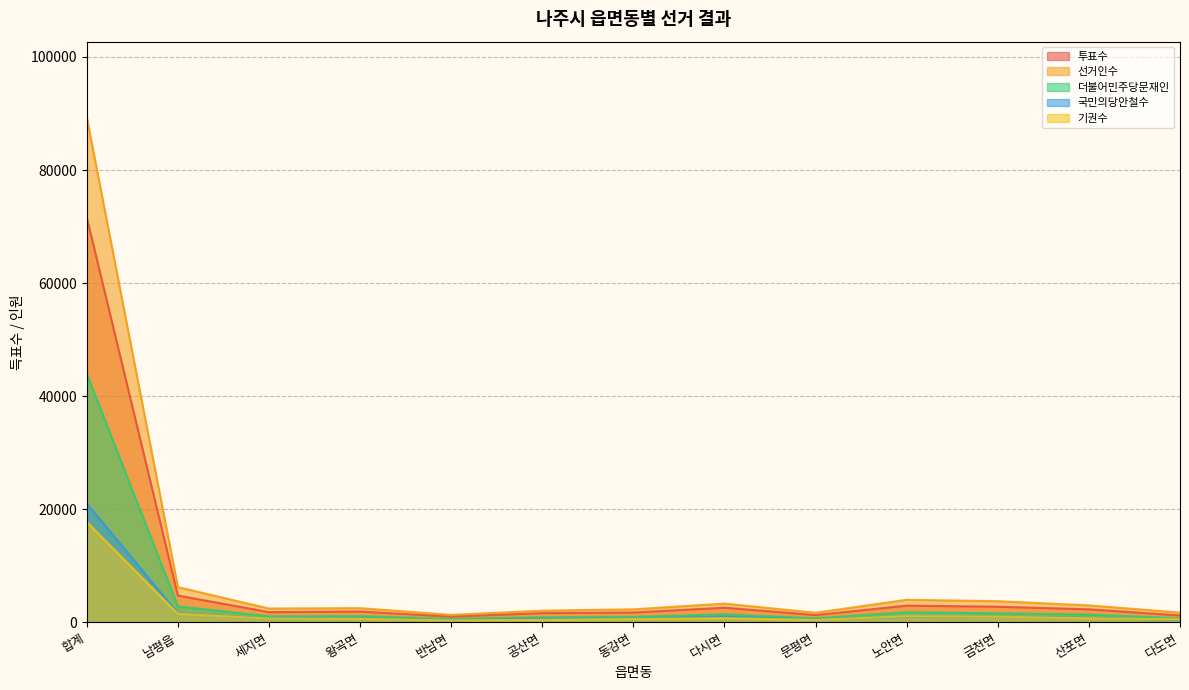

At which label does 투표수 reach its peak?

합계